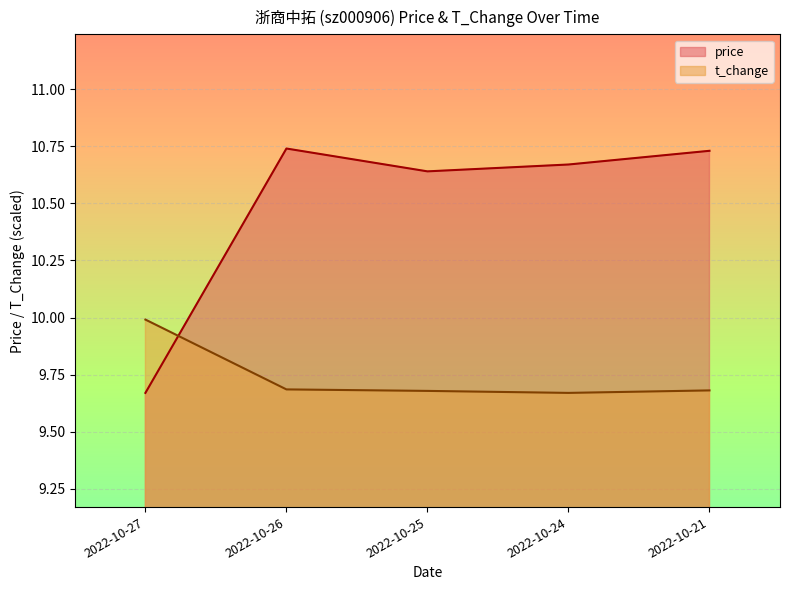

Which series has the largest range (max minus min)?

price